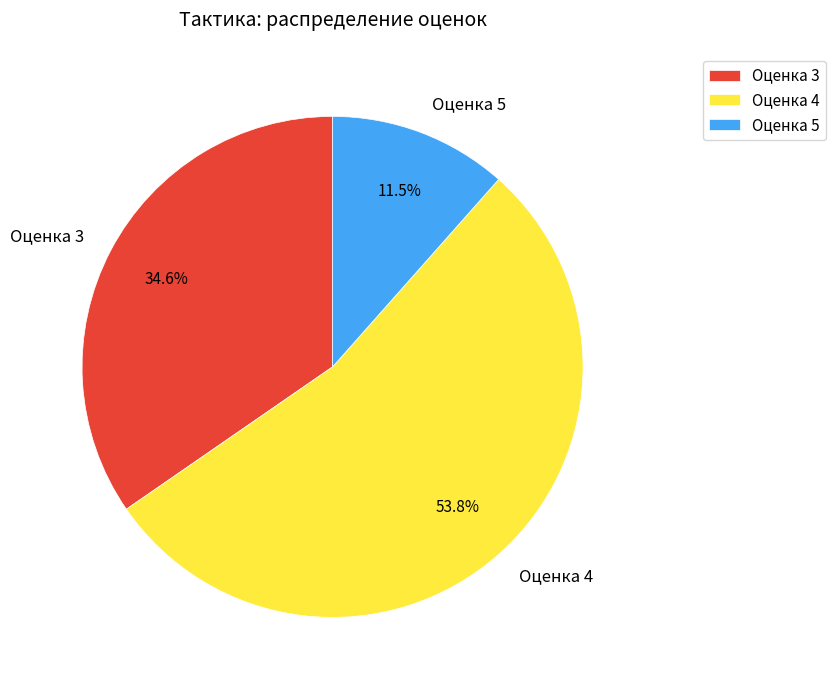

Rank the categories by value from lowest to highest.

Оценка 5, Оценка 3, Оценка 4